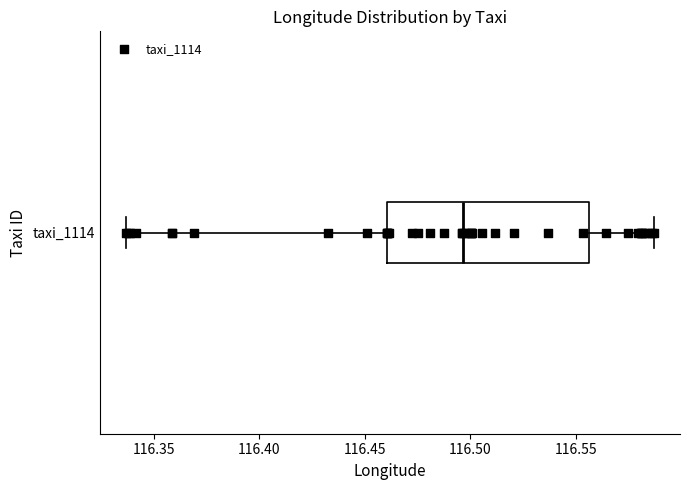

Where is the left edge of the box for taxi_1114 on the x-axis? The values are not printed on the chart, so give them approximately, as read against the axis.

116.460